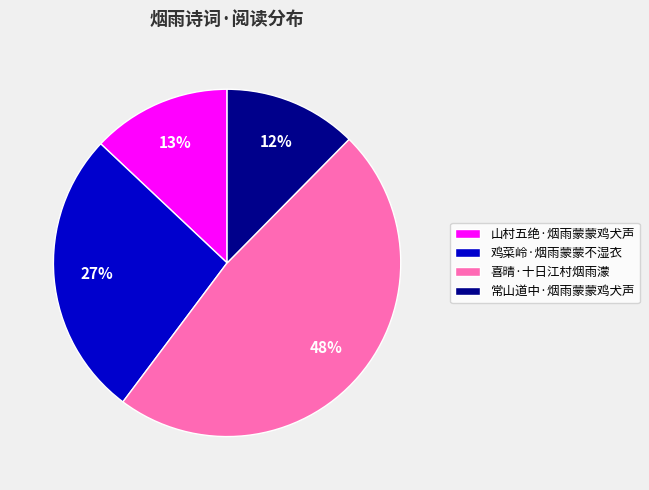

Which category has the smallest portion of the pie?

常山道中·烟雨蒙蒙鸡犬声